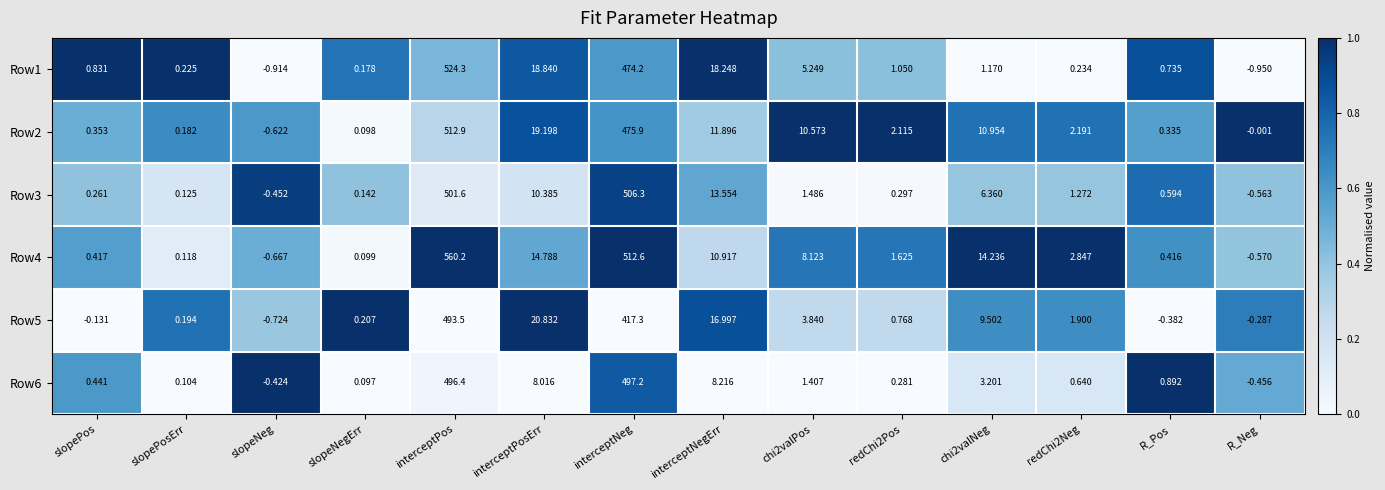

At which category is the sum across all series the highest?

interceptPos